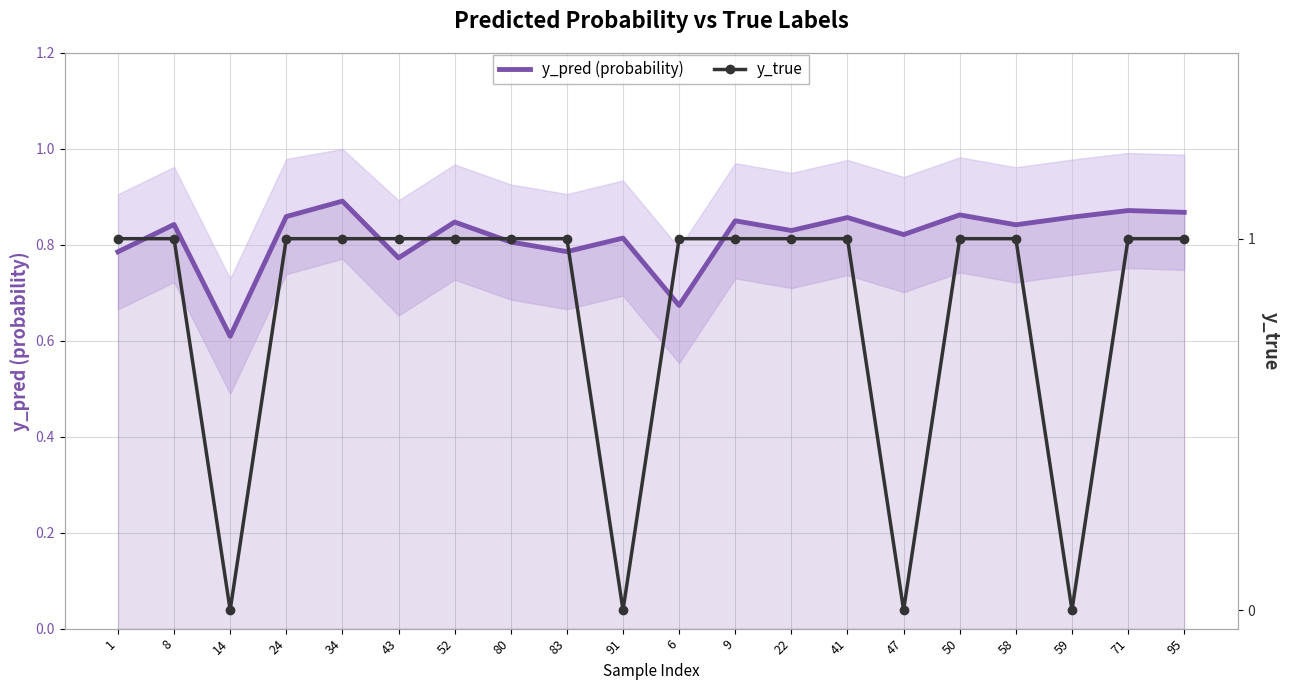

True or false: y_true and y_pred (probability) intersect in this chart.

True